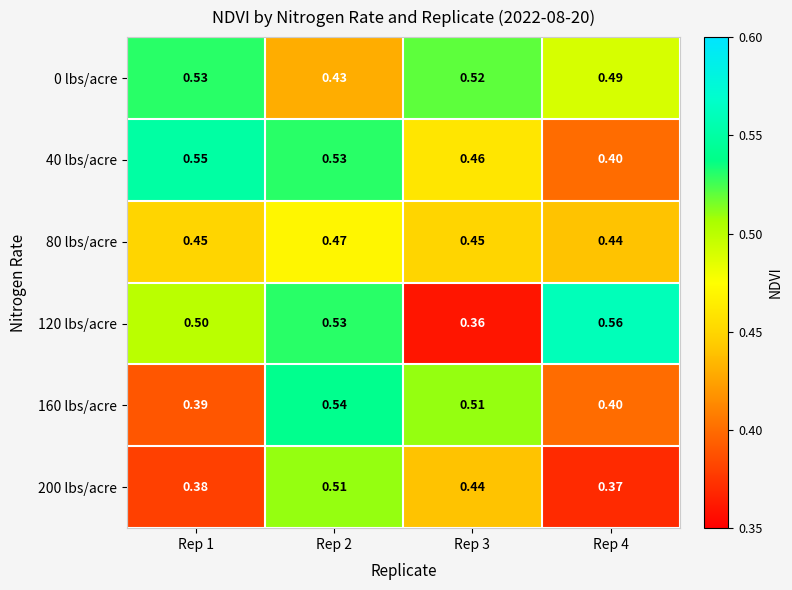

Is the value of 120 lbs/acre at Rep 3 greater than the value of 200 lbs/acre at Rep 2?

No